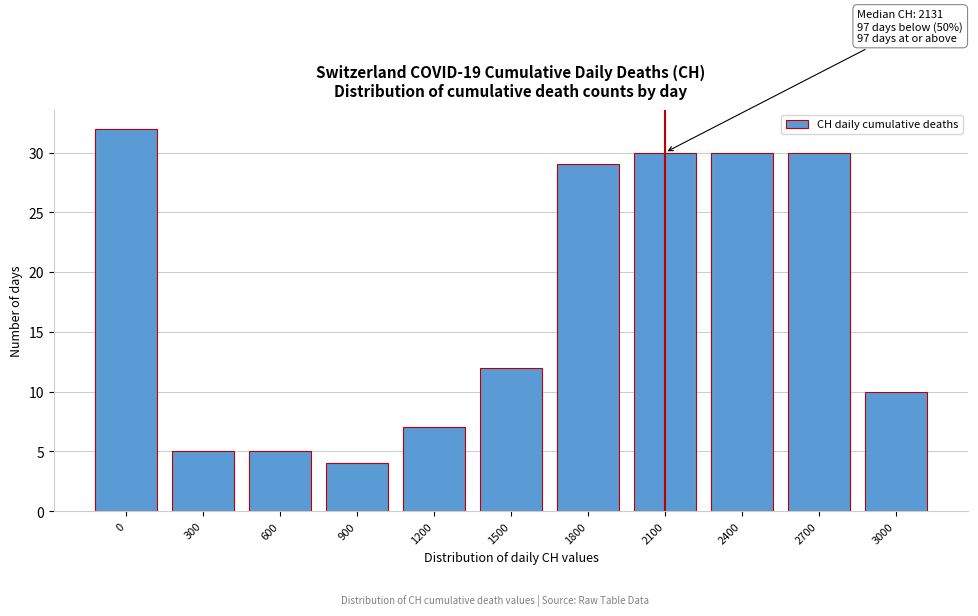

Reading right to left, list all the values displayed in this chart.

3000=10	2700=30	2400=30	2100=30	1800=29	1500=12	1200=7	900=4	600=5	300=5	0=32